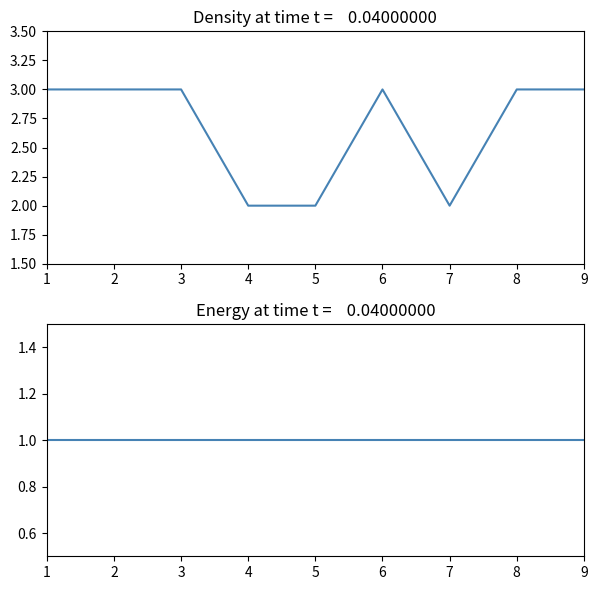

Which series changed the most between 2 and 3?

t